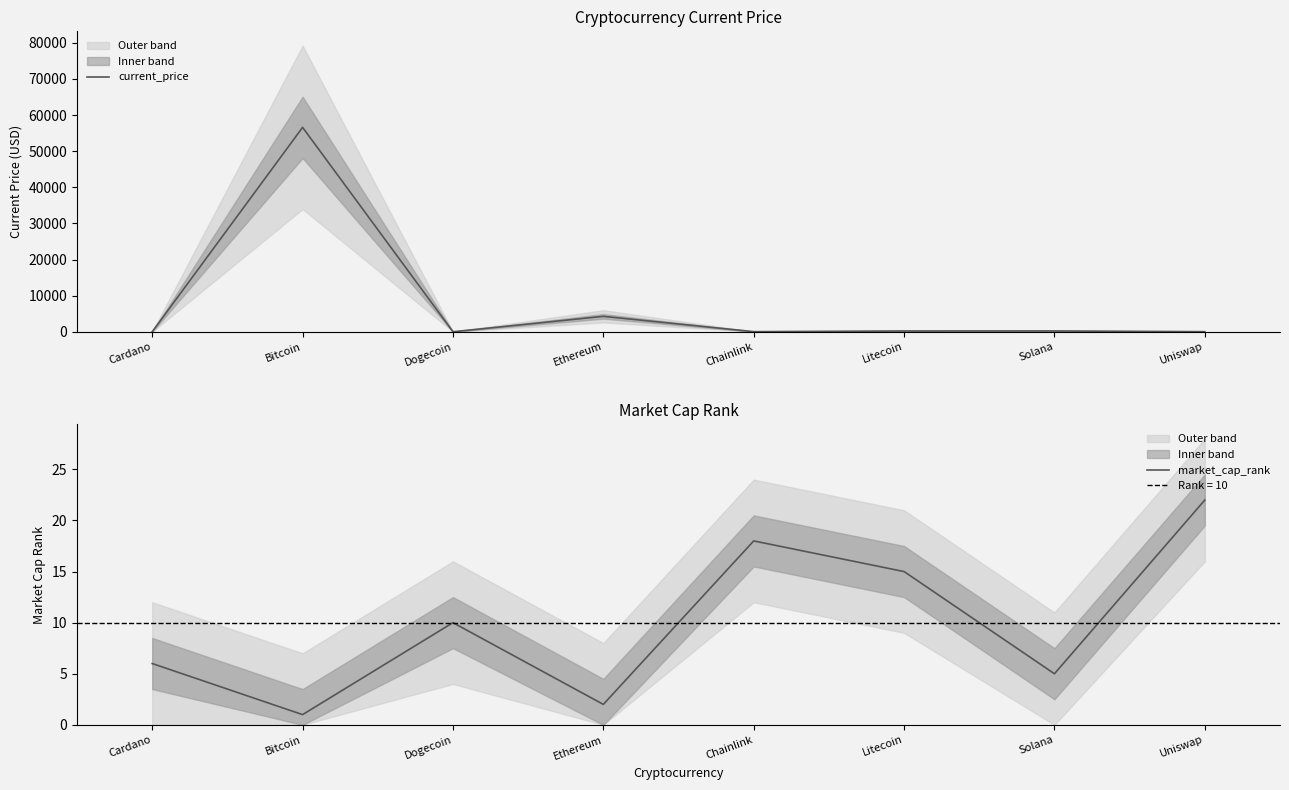

How many values in the market_cap_rank series are below 10?

4